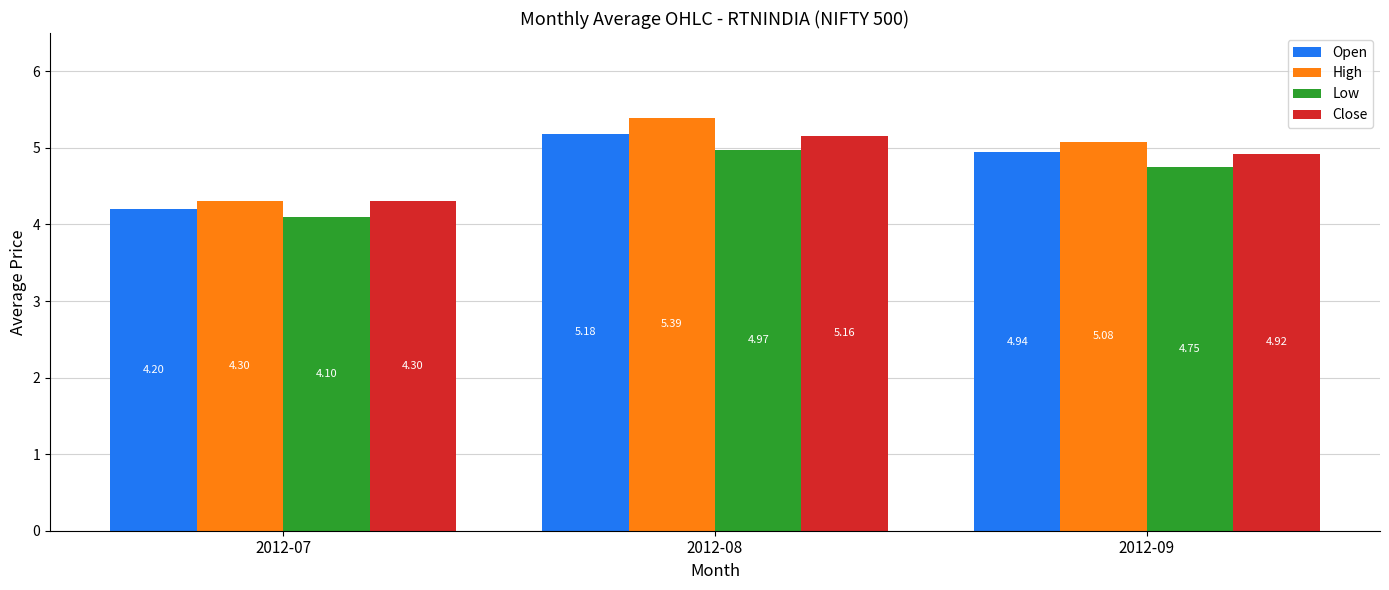

At 2012-08, list the series in order from largest to smallest.

High, Open, Close, Low